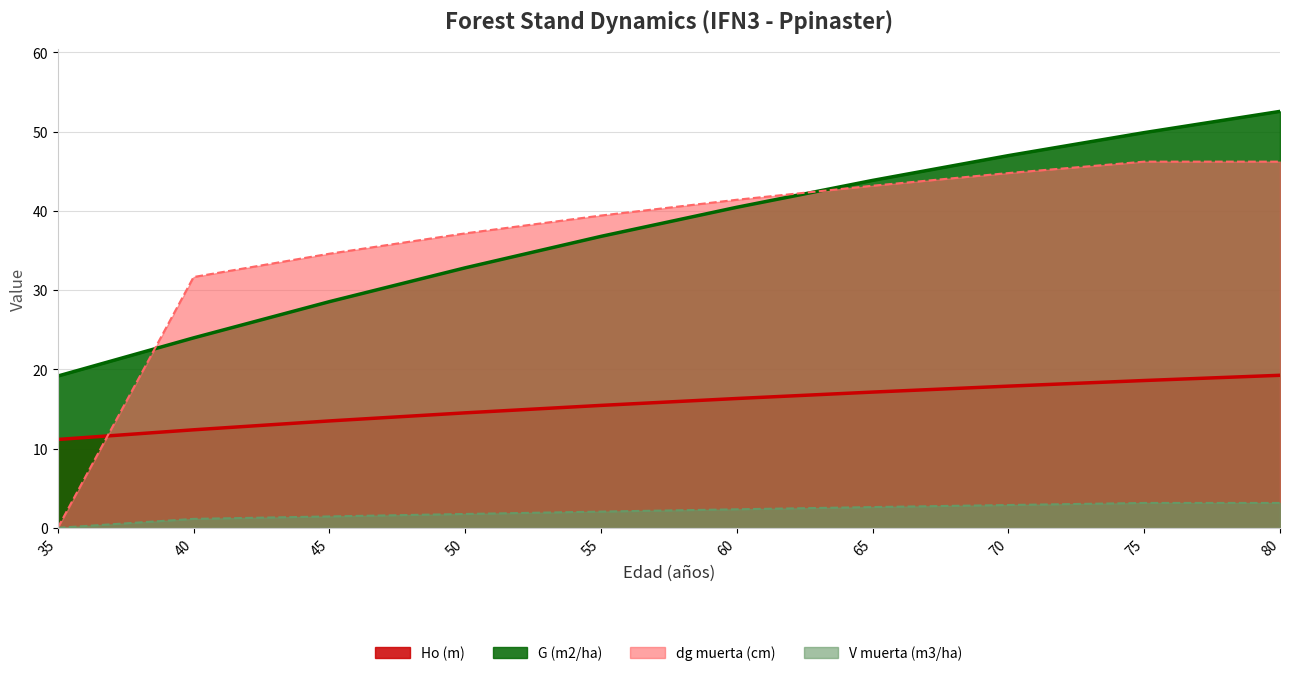

What is the total value across all series at 45?

78.1